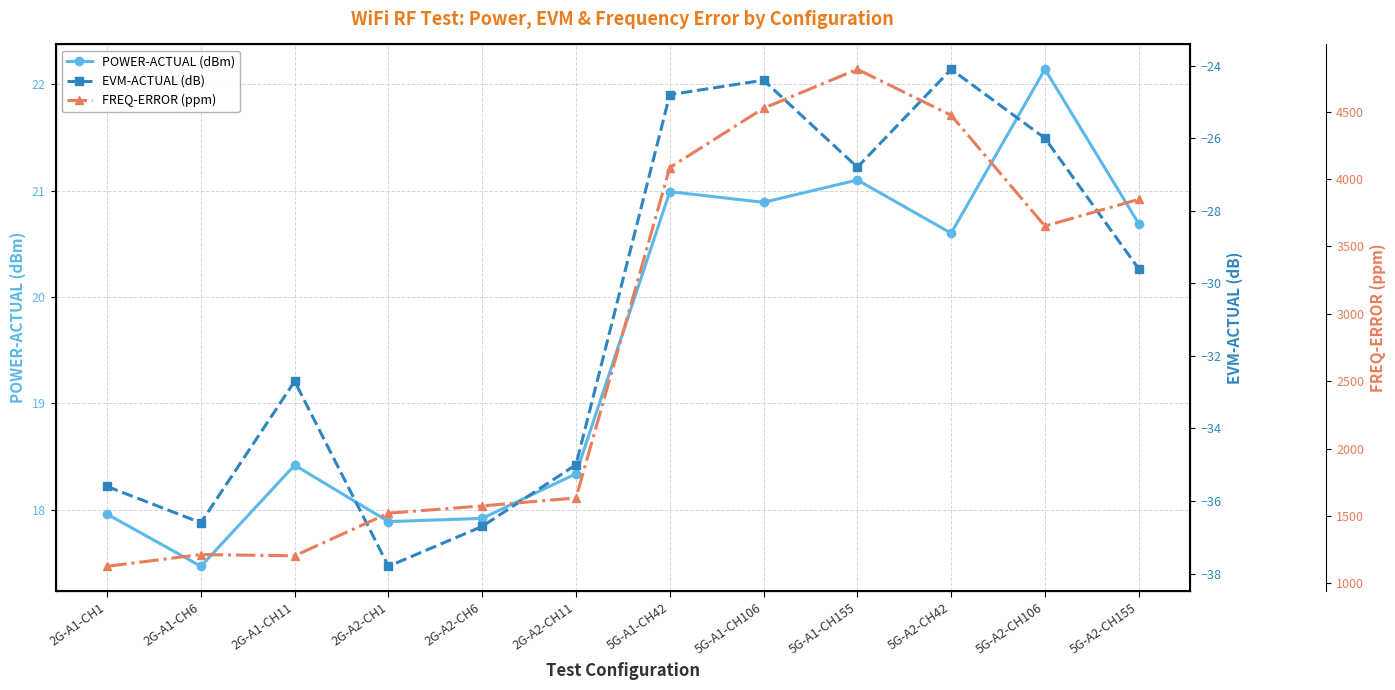

Reading right to left, list all the values displayed in this chart.

POWER-ACTUAL (dBm): 5G-A2-CH155=20.7	5G-A2-CH106=22.1	5G-A2-CH42=20.6	5G-A1-CH155=21.1	5G-A1-CH106=20.9	5G-A1-CH42=21.0	2G-A2-CH11=18.3	2G-A2-CH6=17.9	2G-A2-CH1=17.9	2G-A1-CH11=18.4	2G-A1-CH6=17.5	2G-A1-CH1=18.0
EVM-ACTUAL (dB): 5G-A2-CH155=-29.6	5G-A2-CH106=-26.0	5G-A2-CH42=-24.1	5G-A1-CH155=-26.8	5G-A1-CH106=-24.4	5G-A1-CH42=-24.8	2G-A2-CH11=-35.0	2G-A2-CH6=-36.7	2G-A2-CH1=-37.8	2G-A1-CH11=-32.7	2G-A1-CH6=-36.6	2G-A1-CH1=-35.6
FREQ-ERROR (ppm): 5G-A2-CH155=3849.0	5G-A2-CH106=3651.0	5G-A2-CH42=4473.0	5G-A1-CH155=4814.0	5G-A1-CH106=4525.0	5G-A1-CH42=4085.0	2G-A2-CH11=1634.0	2G-A2-CH6=1575.0	2G-A2-CH1=1521.0	2G-A1-CH11=1205.0	2G-A1-CH6=1214.0	2G-A1-CH1=1127.0